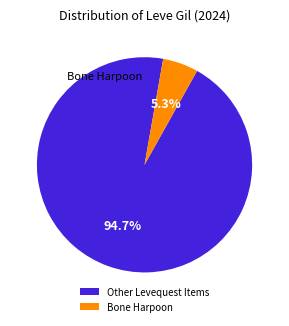

Which slice is the largest?

Other Levequest Items